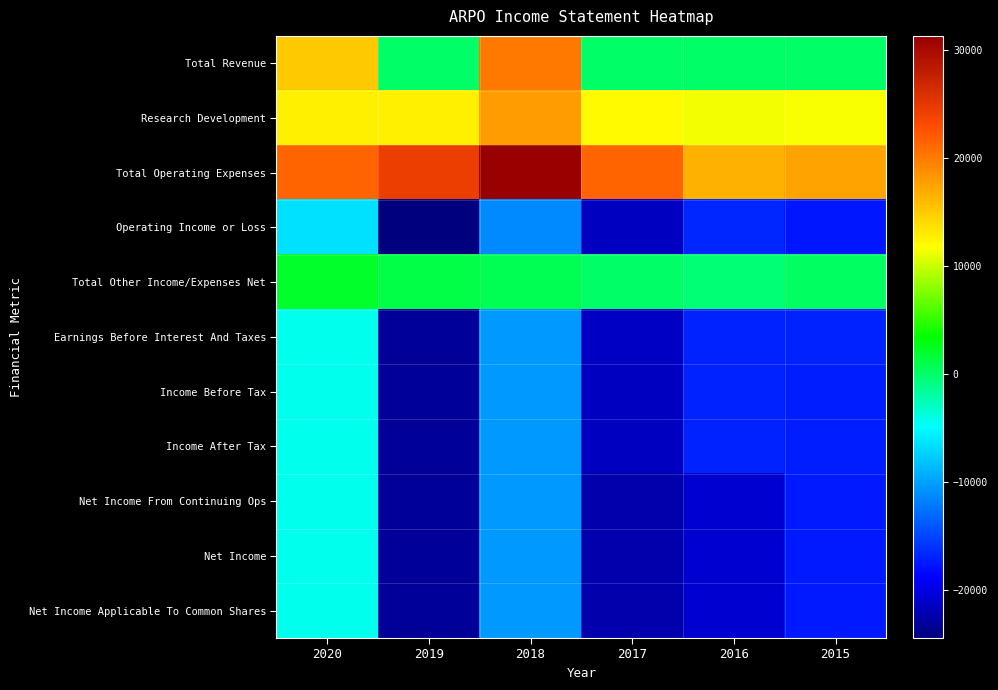

Reading left to right, what are all the values shown in this chart?

Total Revenue: 2020=15000	2019=0	2018=20200	2017=0	2016=0	2015=0
Research Development: 2020=12600	2019=12800	2018=17900	2017=12100	2016=11400	2015=11600
Total Operating Expenses: 2020=21400	2019=24400	2018=31300	2017=21400	2016=16600	2015=17500
Operating Income or Loss: 2020=-6400	2019=-24400	2018=-11200	2017=-21400	2016=-16600	2015=-17500
Total Other Income/Expenses Net: 2020=2000	2019=1200	2018=800	2017=0	2016=-300	2015=400
Earnings Before Interest And Taxes: 2020=-4300	2019=-23200	2018=-10300	2017=-21300	2016=-16900	2015=-17000
Income Before Tax: 2020=-4300	2019=-23300	2018=-10400	2017=-21400	2016=-17000	2015=-17100
Income After Tax: 2020=-4300	2019=-23300	2018=-10400	2017=-21400	2016=-17000	2015=-17100
Net Income From Continuing Ops: 2020=-4300	2019=-23300	2018=-10400	2017=-22300	2016=-20900	2015=-17400
Net Income: 2020=-4300	2019=-23300	2018=-10400	2017=-22300	2016=-20900	2015=-17400
Net Income Applicable To Common Shares: 2020=-4300	2019=-23300	2018=-10400	2017=-22300	2016=-20900	2015=-17400